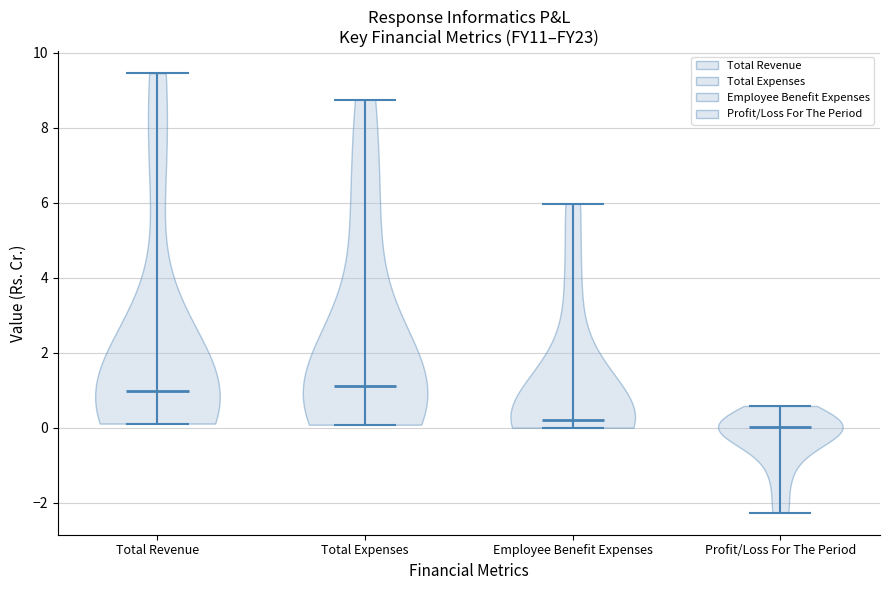

Reading left to right, read every violin against the y-axis: where its median line is, and the lowest and highest points it reaches. The values are not printed on the chart, so give them approximately, as read against the axis.

Total Revenue: median line 1.0, lowest point 0.2, highest point 9.4
Total Expenses: median line 1.2, lowest point 0.0, highest point 8.8
Employee Benefit Expenses: median line 0.2, lowest point 0.0, highest point 6.0
Profit/Loss For The Period: median line 0.0, lowest point -2.2, highest point 0.6